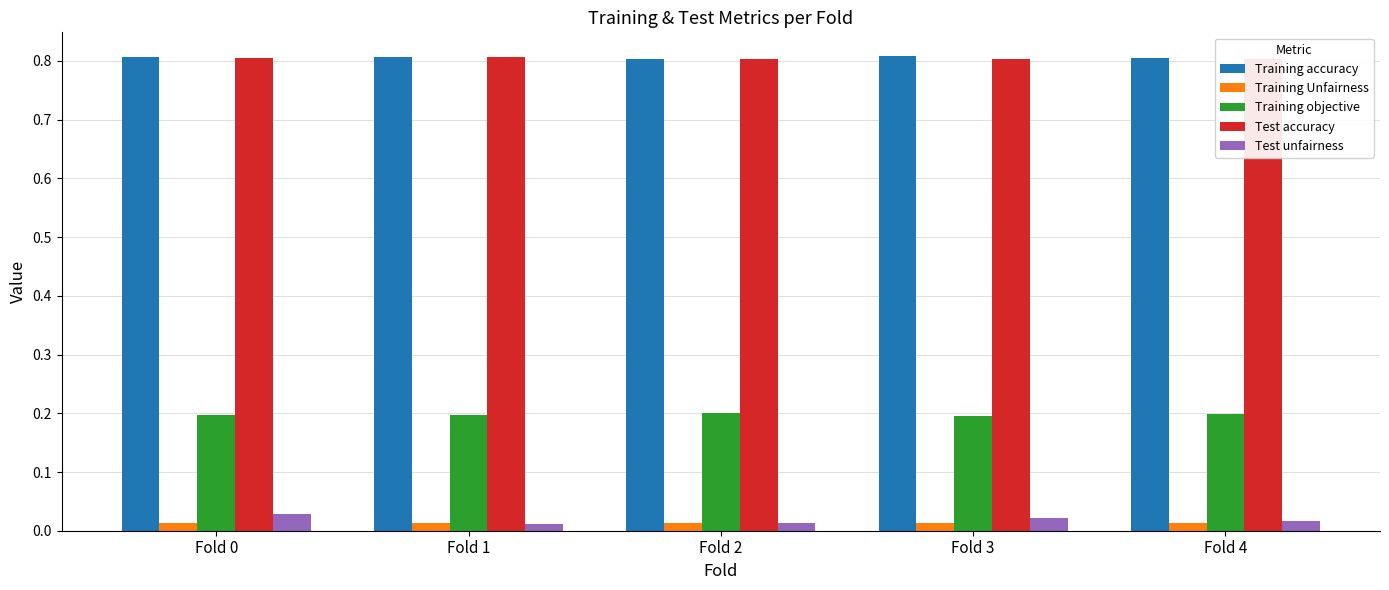

What are all the series names shown in the legend?

Training accuracy, Training Unfairness, Training objective, Test accuracy, Test unfairness